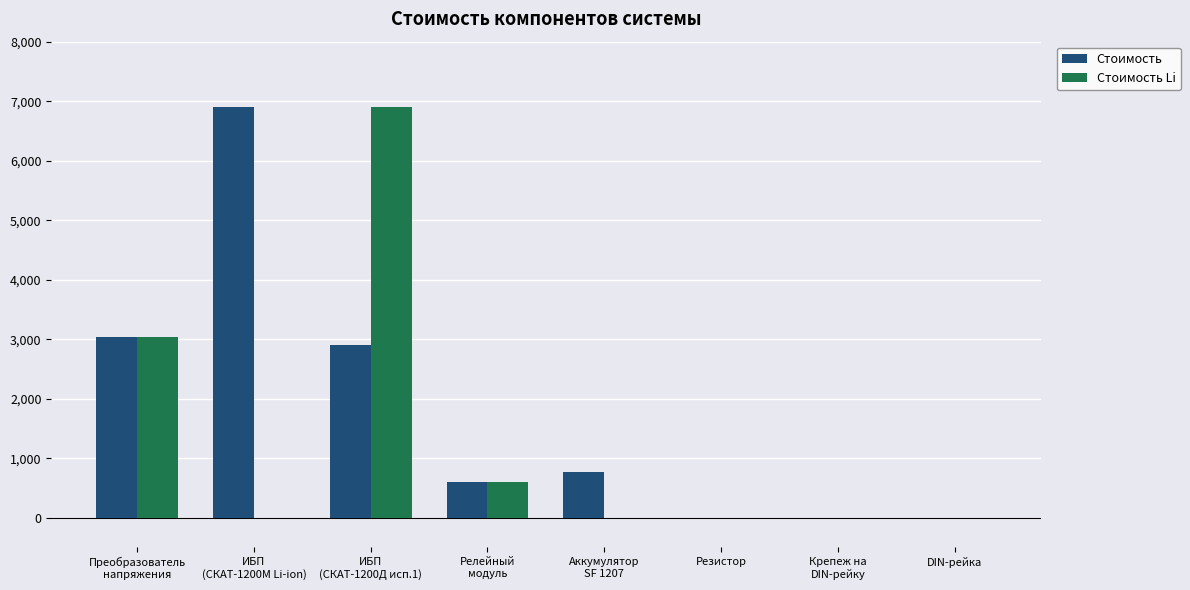

What is the highest value of the Стоимость series?

6900